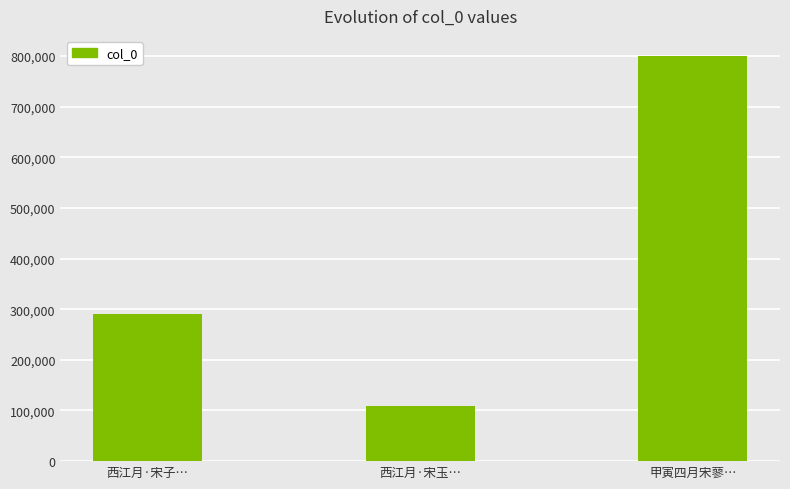

Rank the categories by value from lowest to highest.

西江月·宋玉…, 西江月·宋子…, 甲寅四月宋蓼…